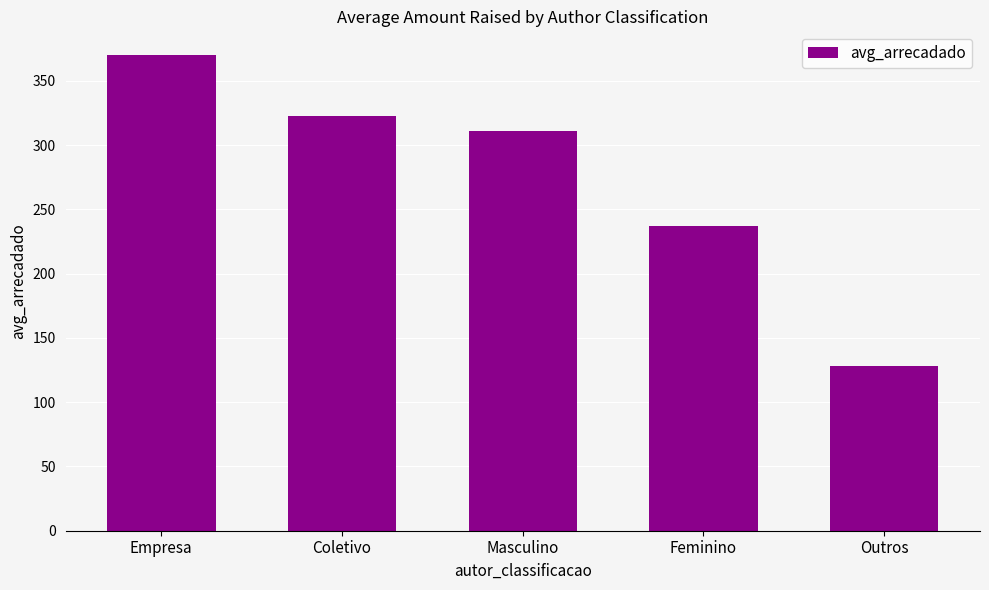

The chart shows a value of 128.3 at Outros. True or false?

True